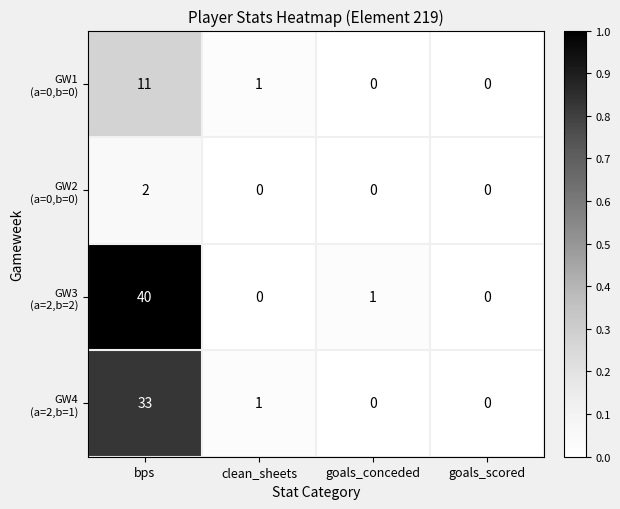

At which category is the sum across all series the highest?

bps